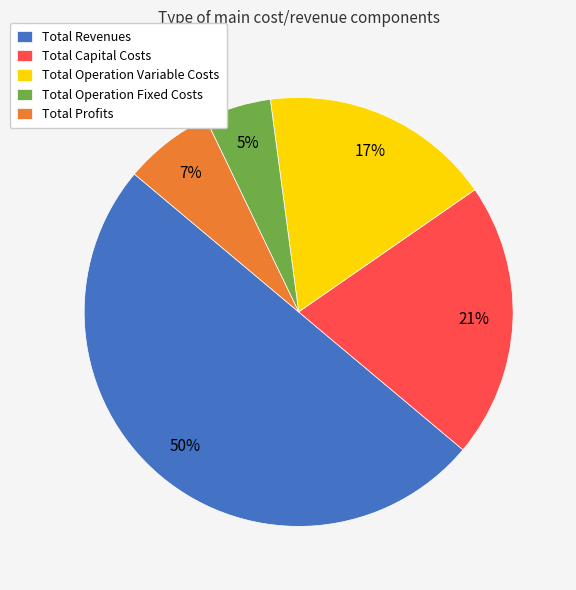

Combined, do Total Operation Fixed Costs and Total Capital Costs account for over 50%?

No